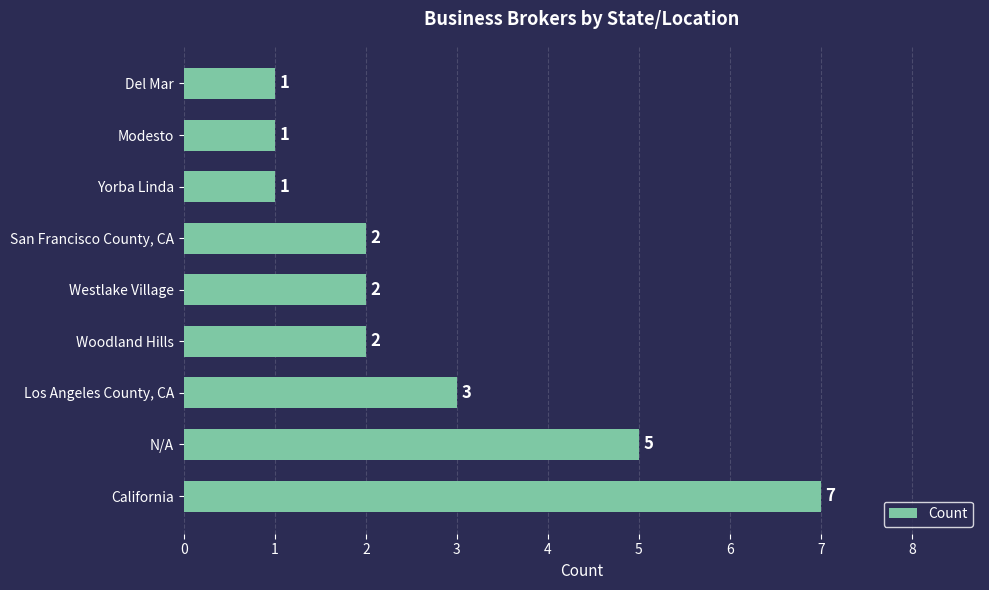

Is it true that the value at Woodland Hills is 4?

False